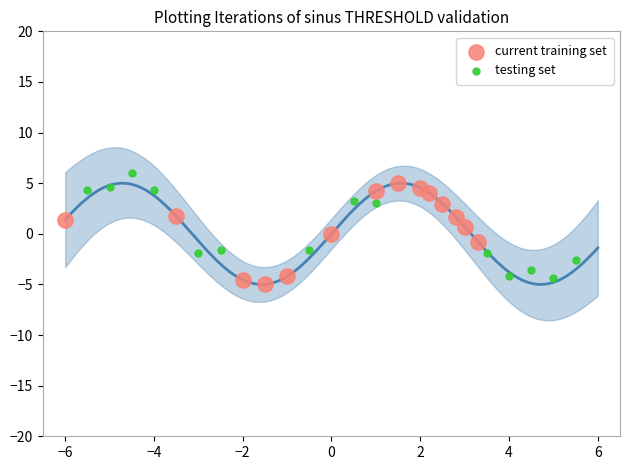

Which series reaches the maximum Y coordinate?

testing set